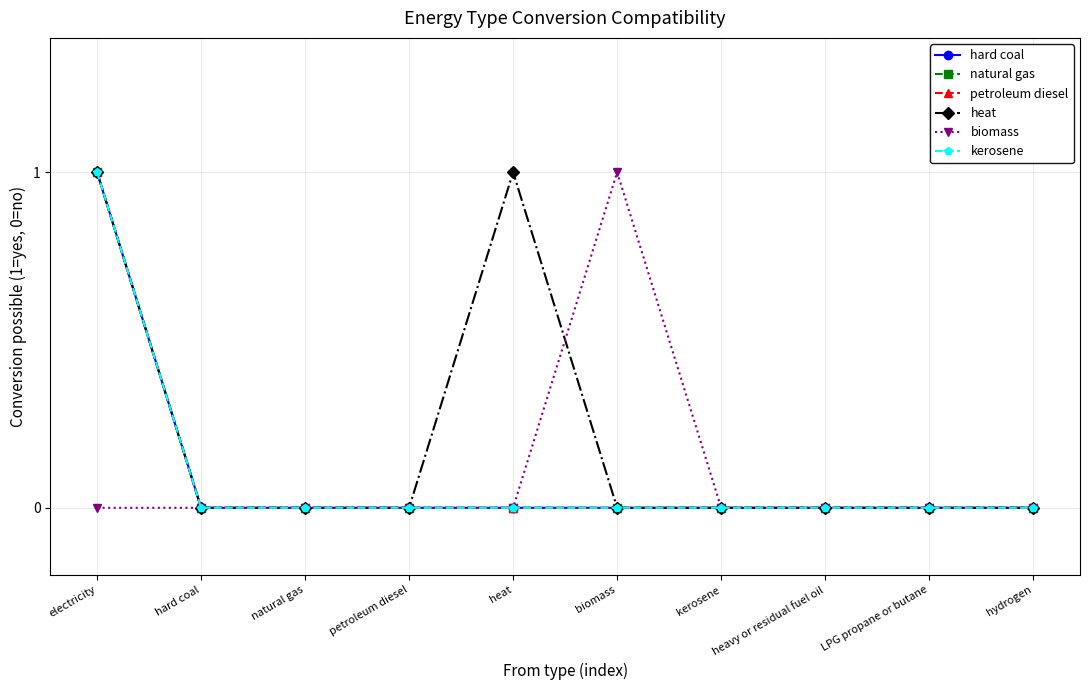

List the labels in order of kerosene value, smallest first.

hard coal, natural gas, petroleum diesel, heat, biomass, kerosene, heavy or residual fuel oil, LPG propane or butane, hydrogen, electricity